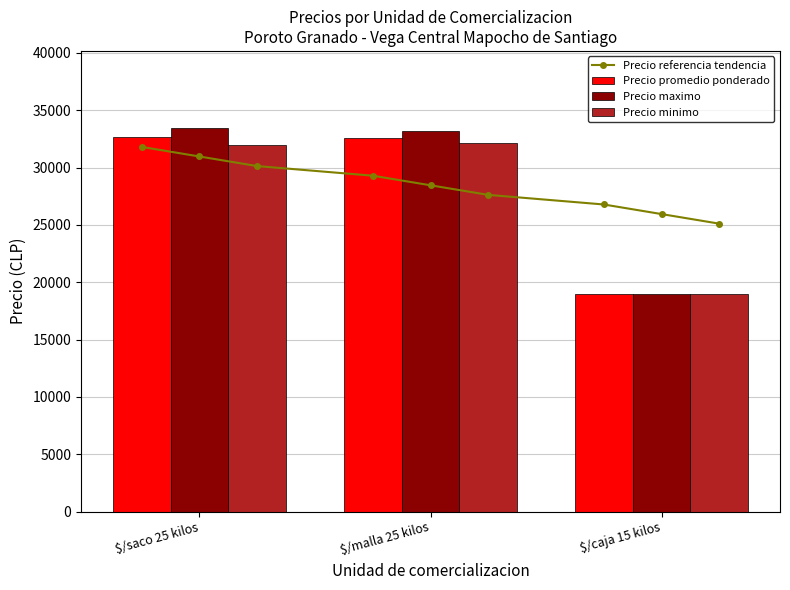

Between $/saco 25 kilos and $/caja 15 kilos, which is larger?

$/saco 25 kilos